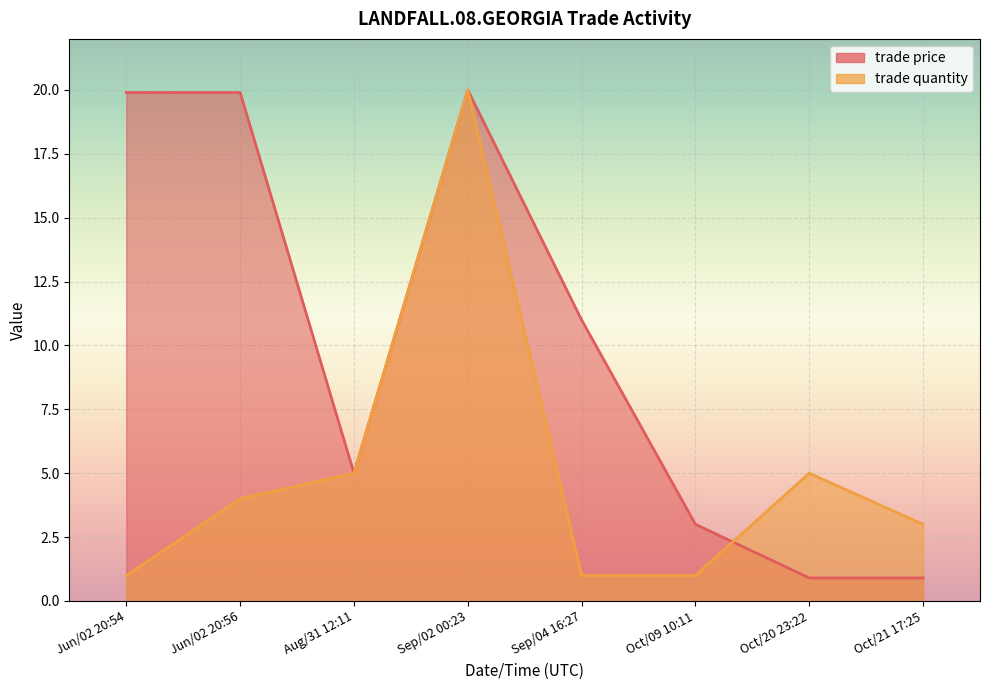

What is the spread (max minus min) of values at Oct/20 23:22?

4.1